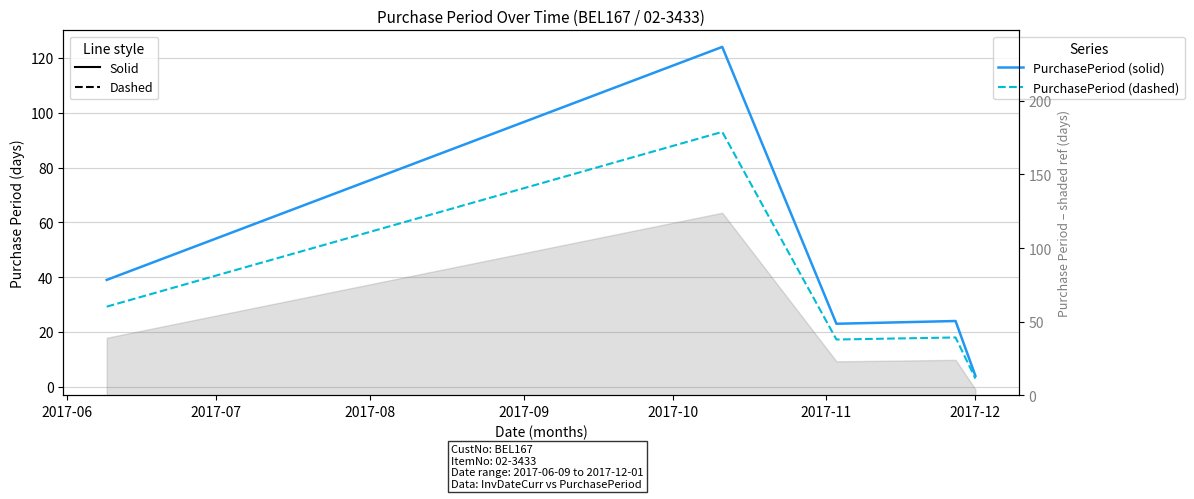

Reading left to right, what are all the values shown in this chart?

PurchasePeriod (solid): 39.0	124.0	23.0	24.0	4.0
PurchasePeriod (dashed): 29.2	93.0	17.2	18.0	3.0